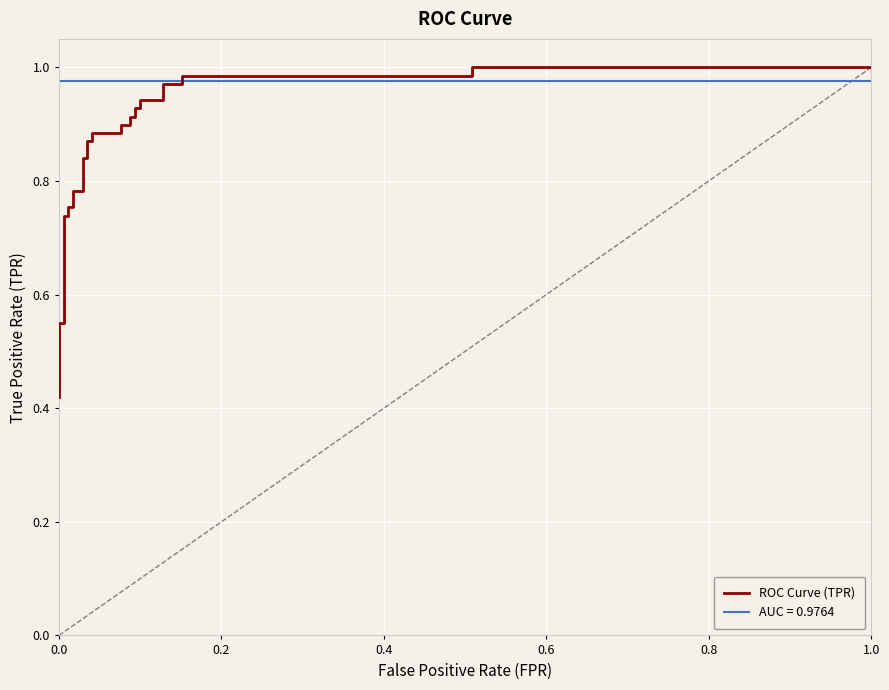

What is the greatest value displayed?

1.0